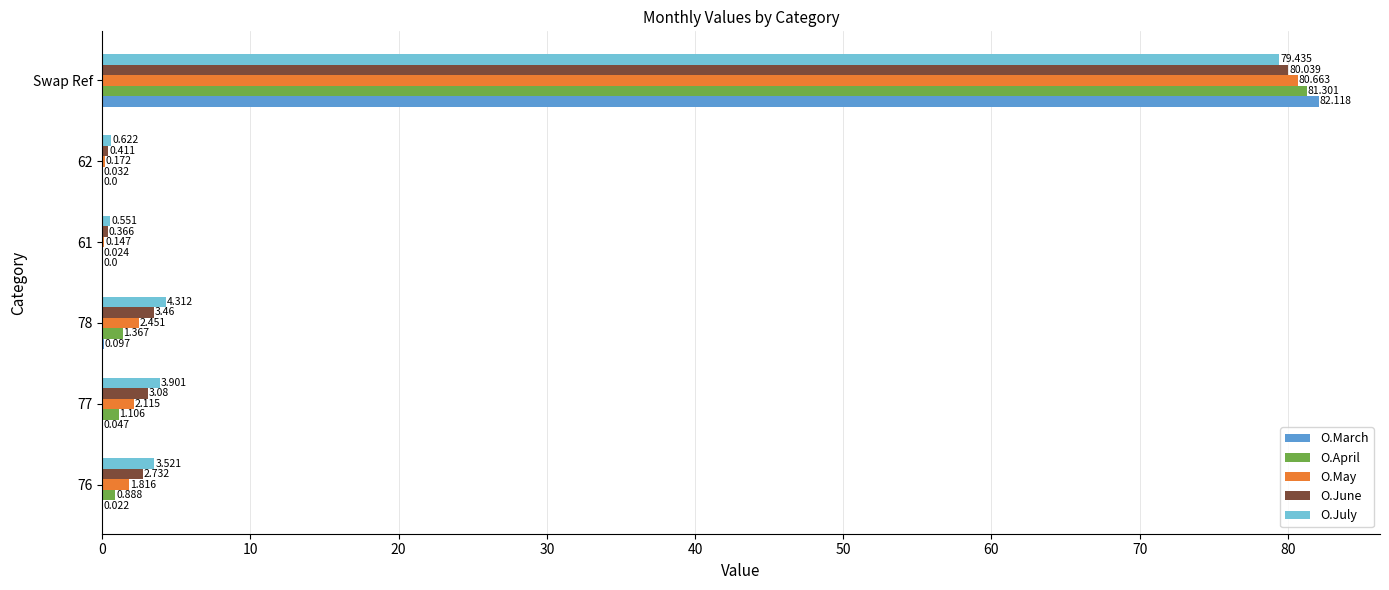

Between 78 and 62, which series saw the biggest shift?

O.July